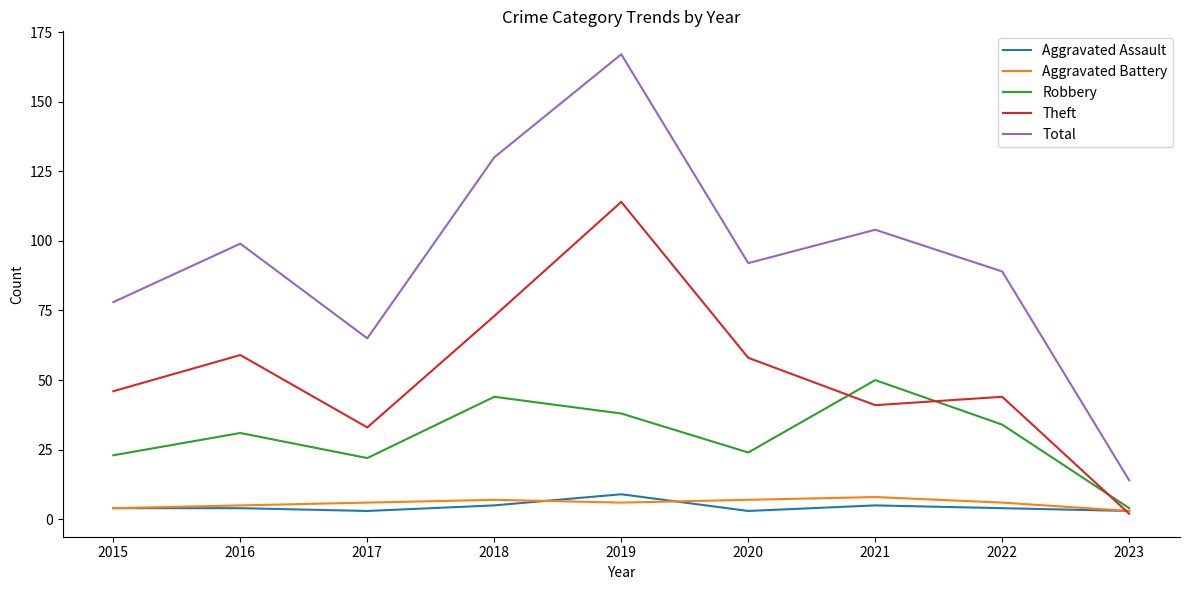

Which category has the lowest value in the Total series?

2023